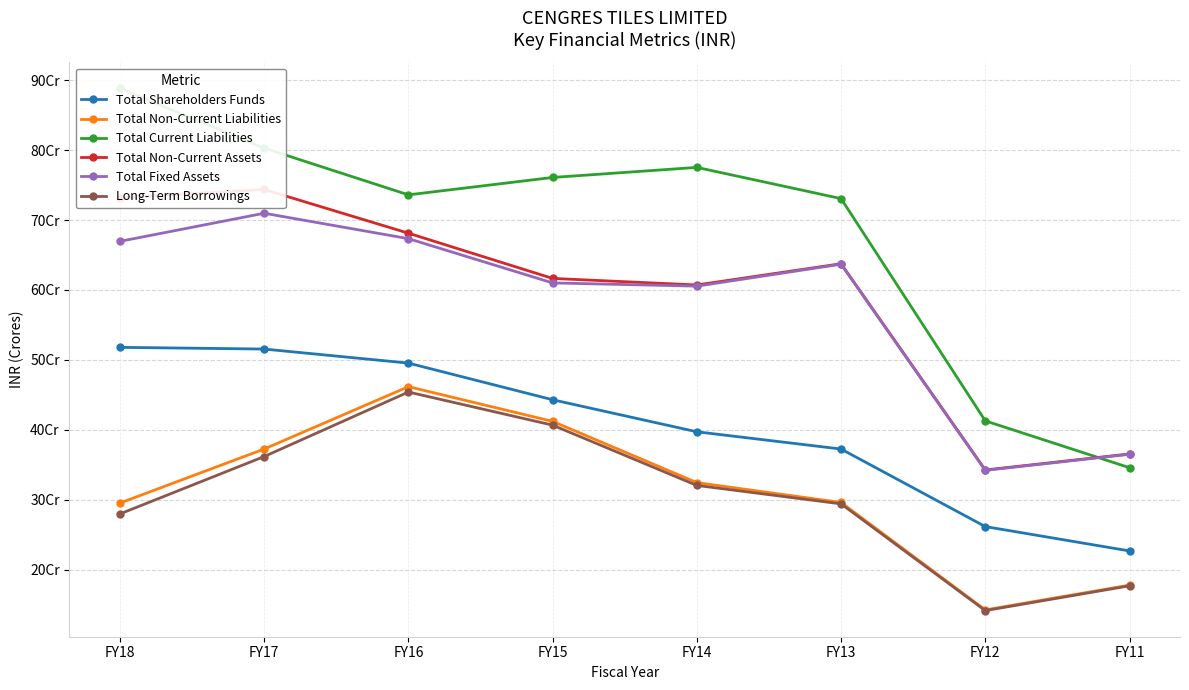

What value does the Long-Term Borrowings series have at FY16?

453937256